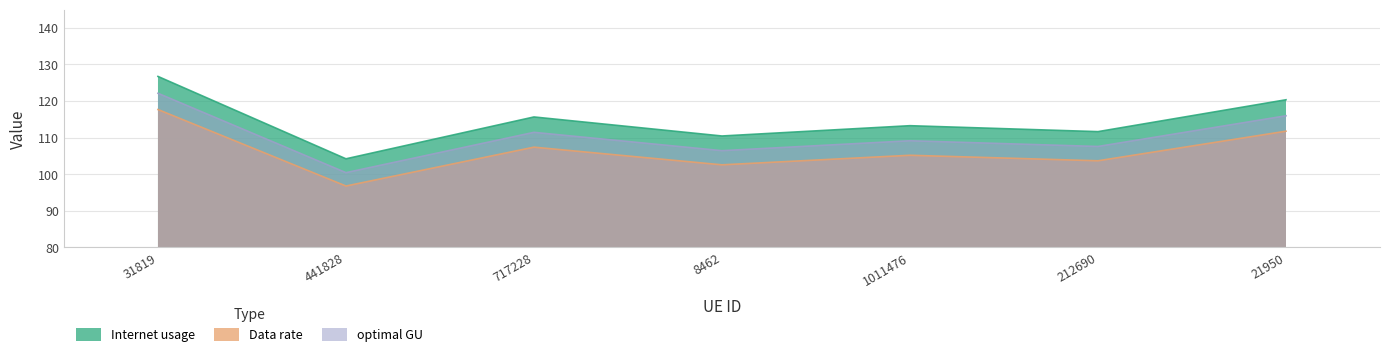

Reading left to right, transcribe all the data shown in this chart.

Internet usage: 31819=126.7	441828=104.2	717228=115.7	8462=110.4	1011476=113.3	212690=111.6	21950=120.4
Data rate: 31819=117.7	441828=96.8	717228=107.4	8462=102.6	1011476=105.2	212690=103.7	21950=111.8
optimal GU: 31819=122.1	441828=100.4	717228=111.4	8462=106.4	1011476=109.1	212690=107.6	21950=116.0